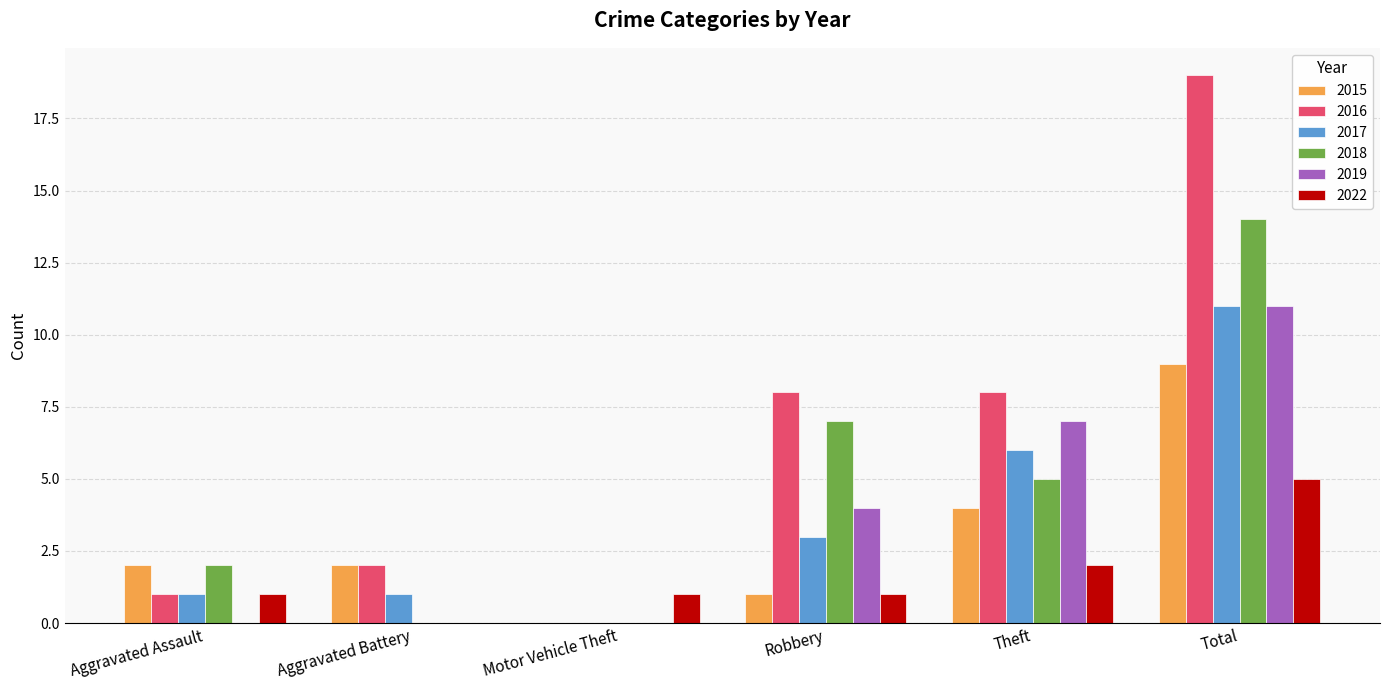

How many categories are shown in the chart?

6